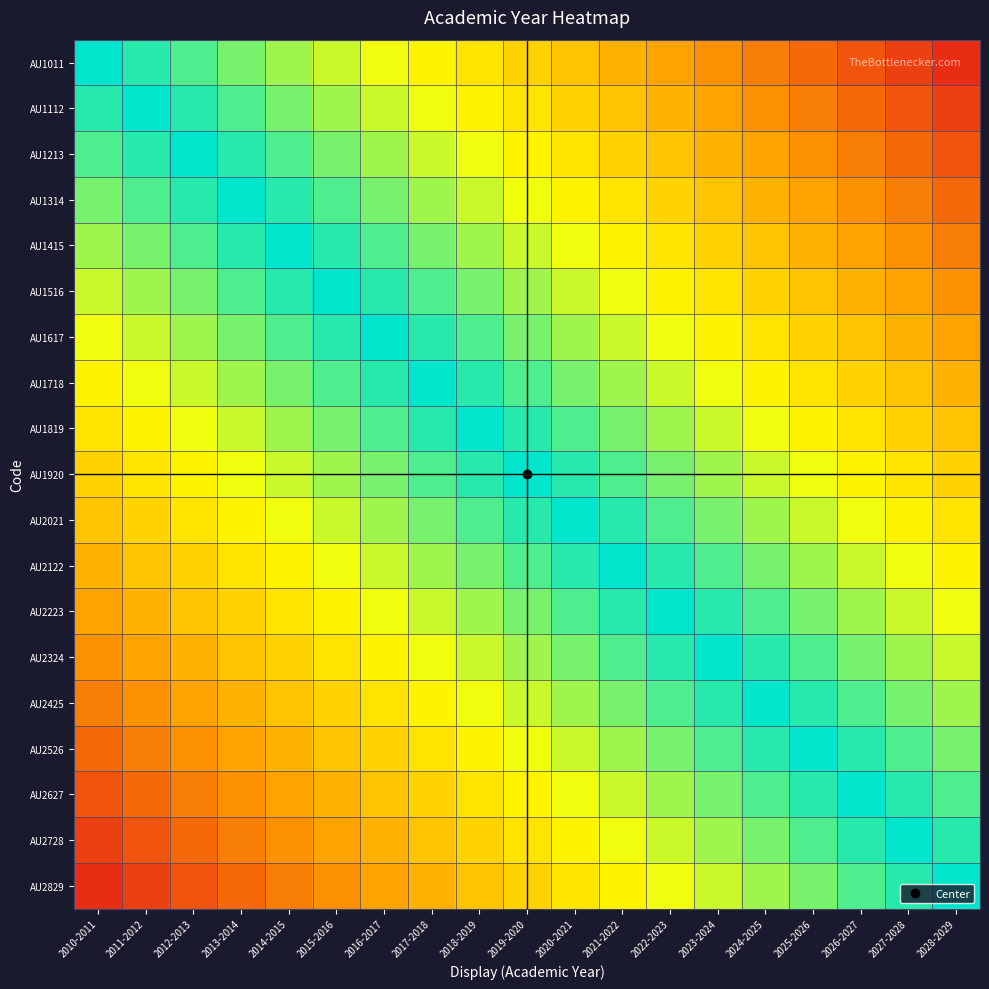

Which label corresponds to the smallest value in the chart?

2028-2029